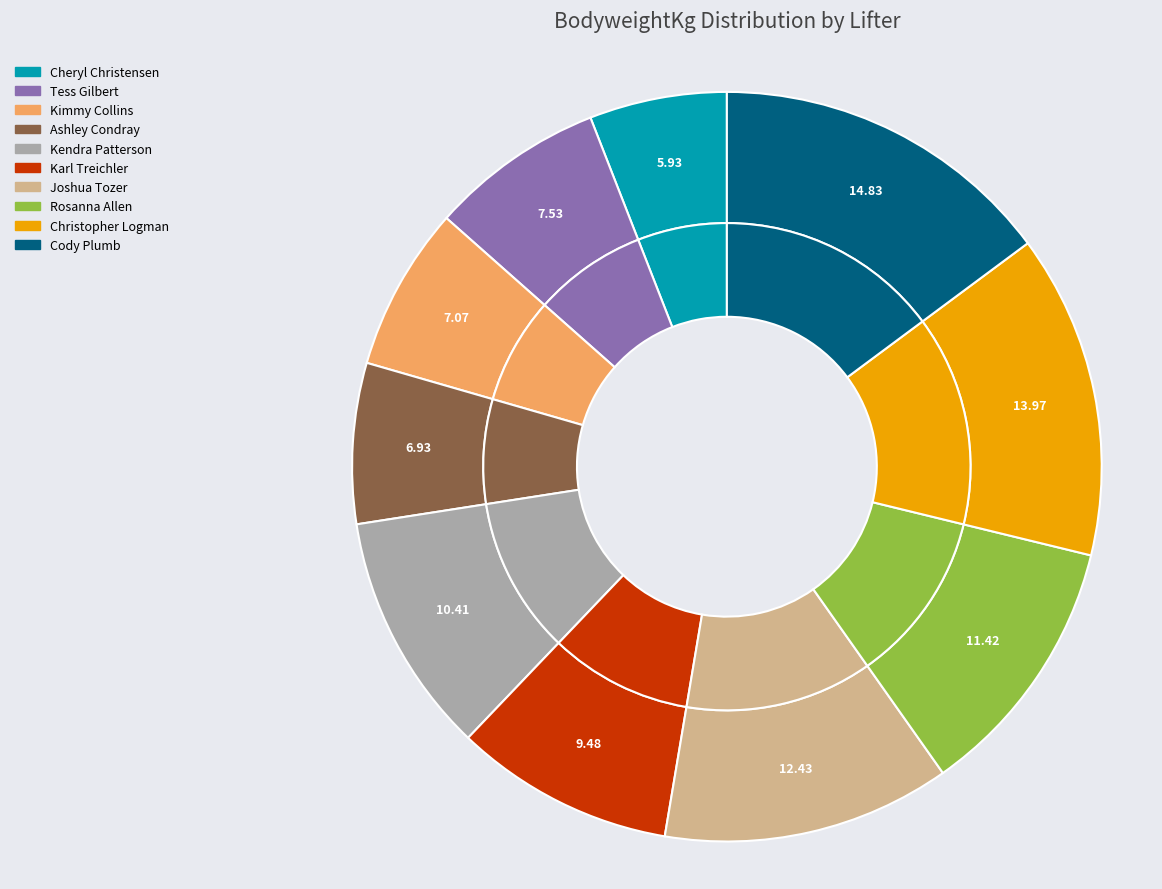

Does Ashley Condray represent more than half of the total?

No